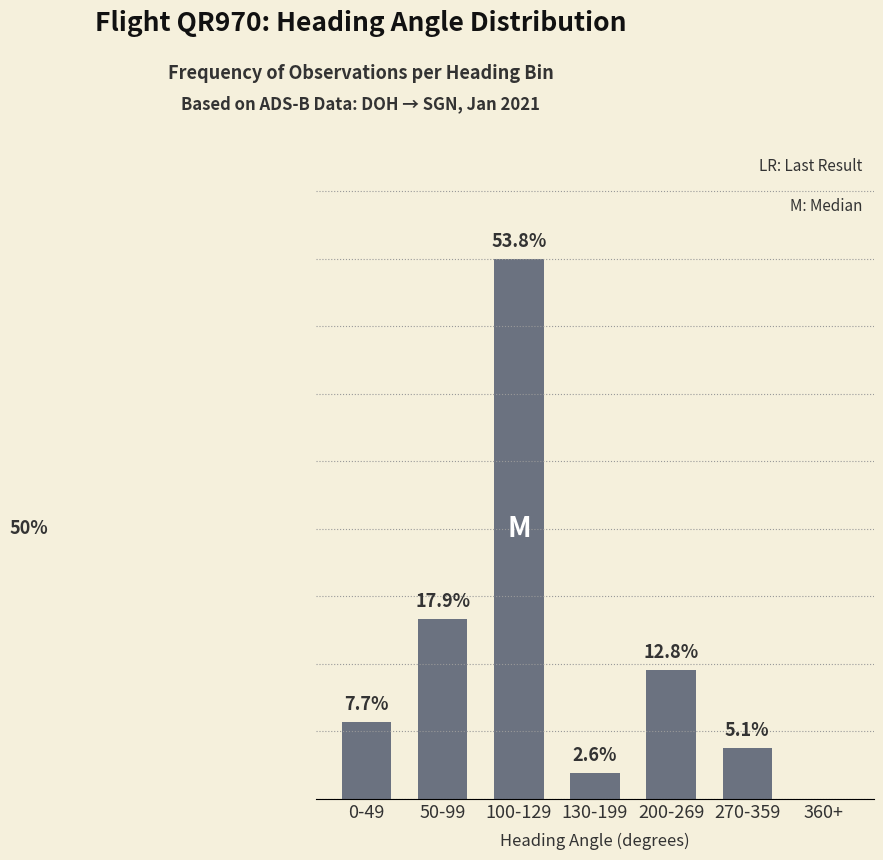

At which label does the data first exceed 7?

0-49